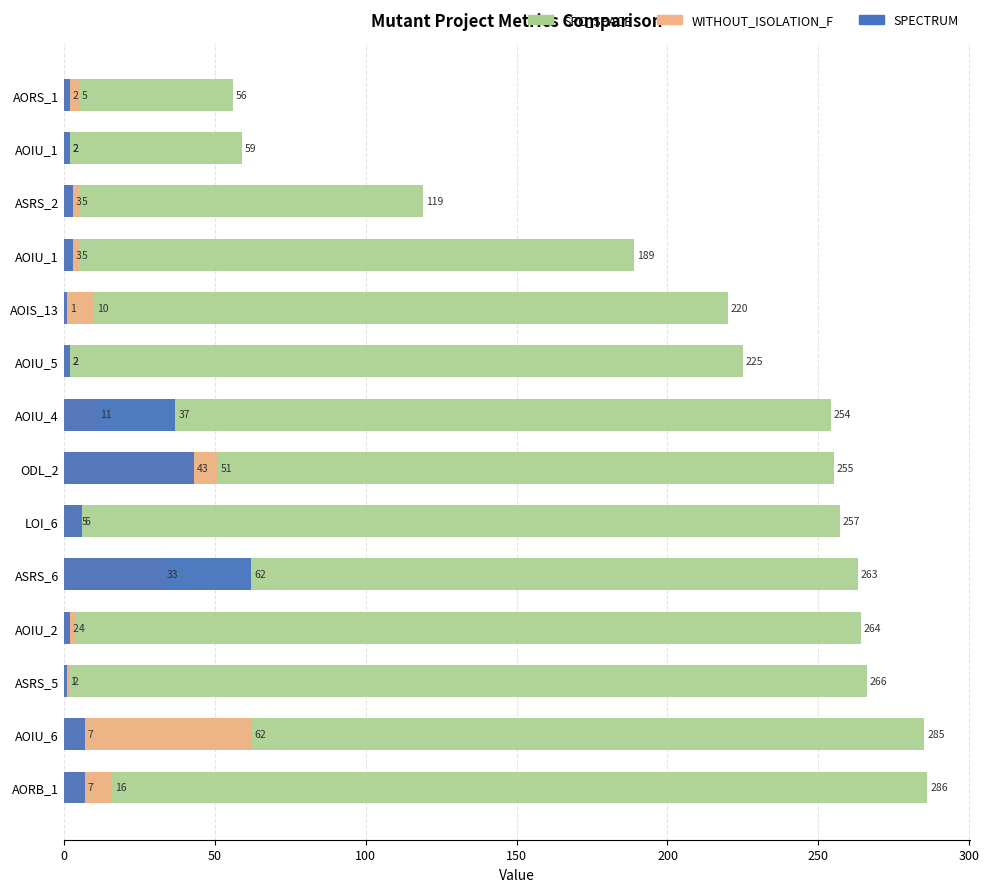

True or false: WITHOUT_ISOLATION_F has a value of 3 at AOIU_1.

False